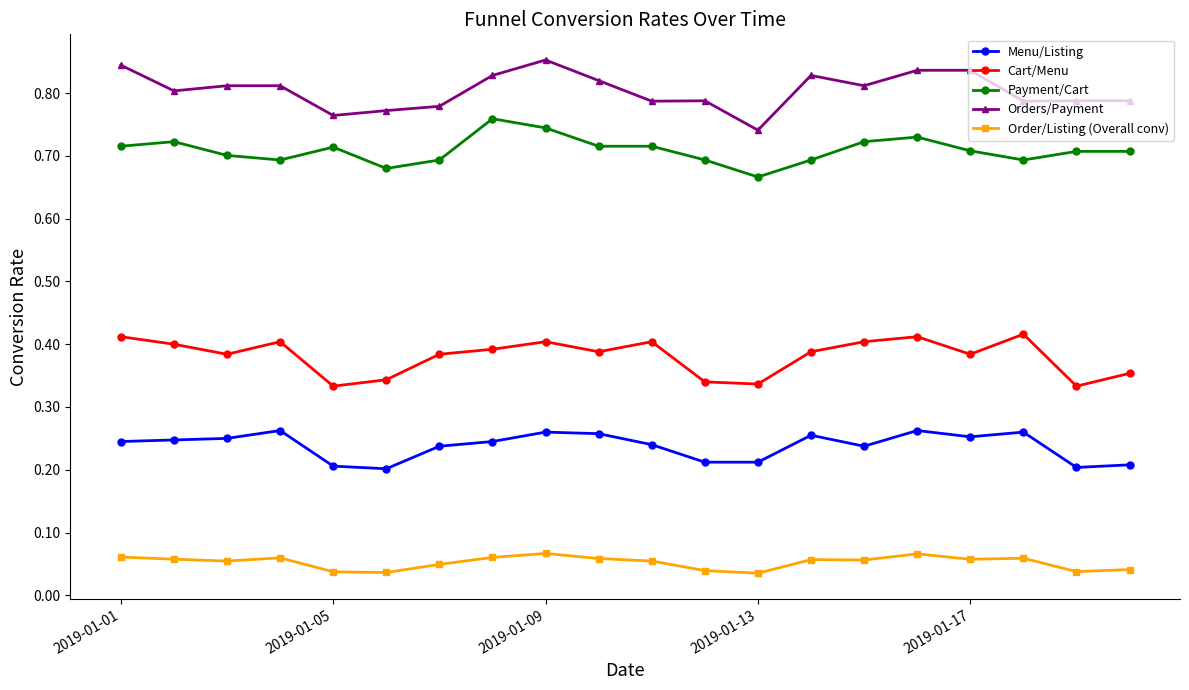

List the series in order of their peak value, highest first.

Orders/Payment, Payment/Cart, Cart/Menu, Menu/Listing, Order/Listing (Overall conv)